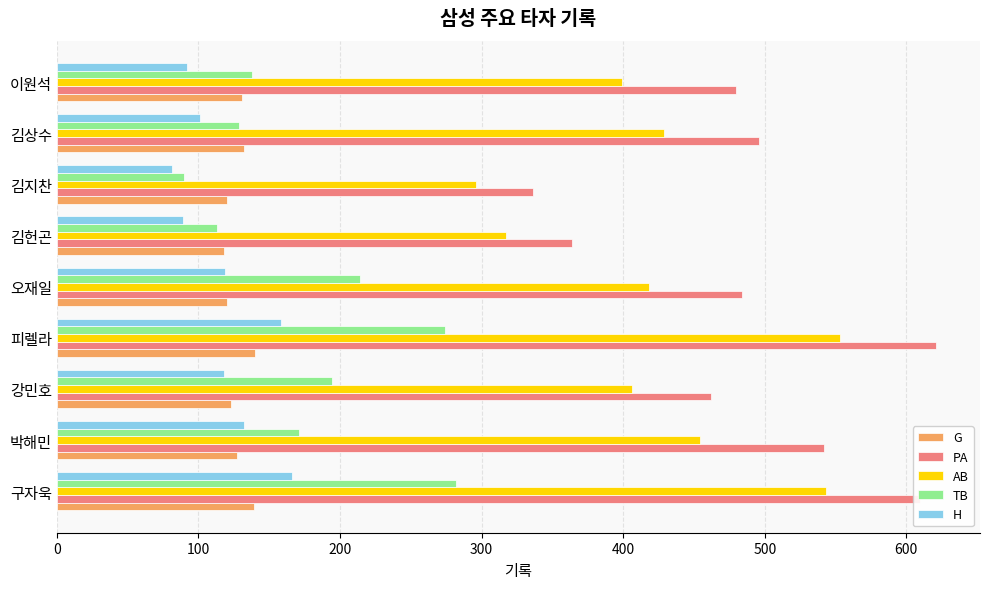

Which series has the largest range (max minus min)?

PA